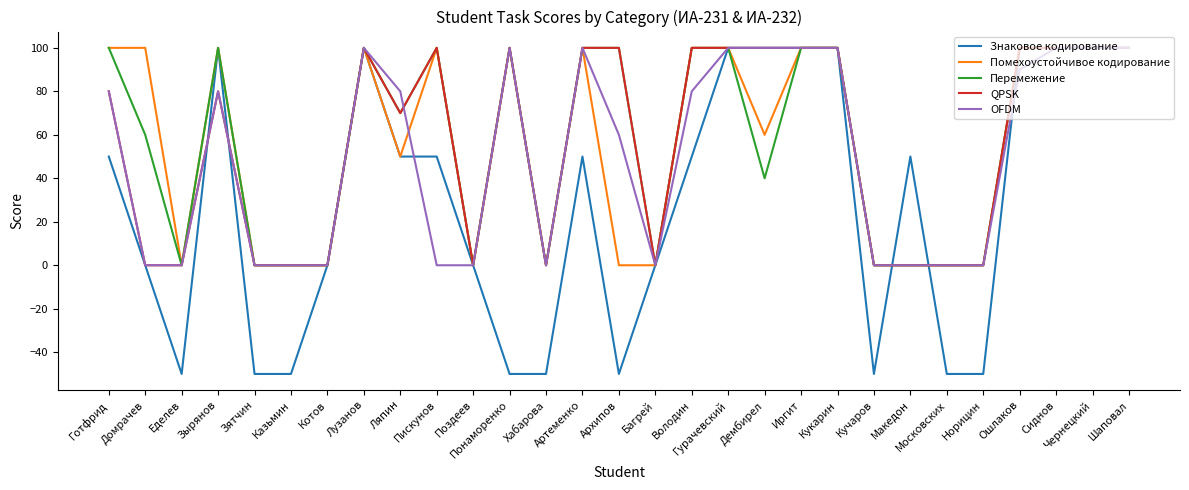

True or false: OFDM has a value of 18 at Архипов.

False